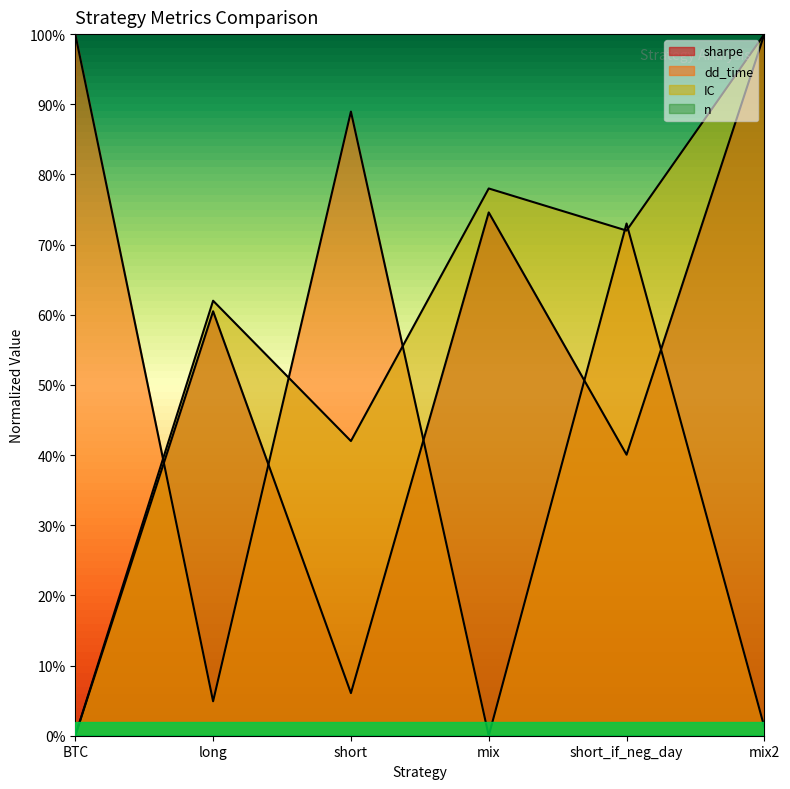

Is it true that IC equals 0.3 at short?

False